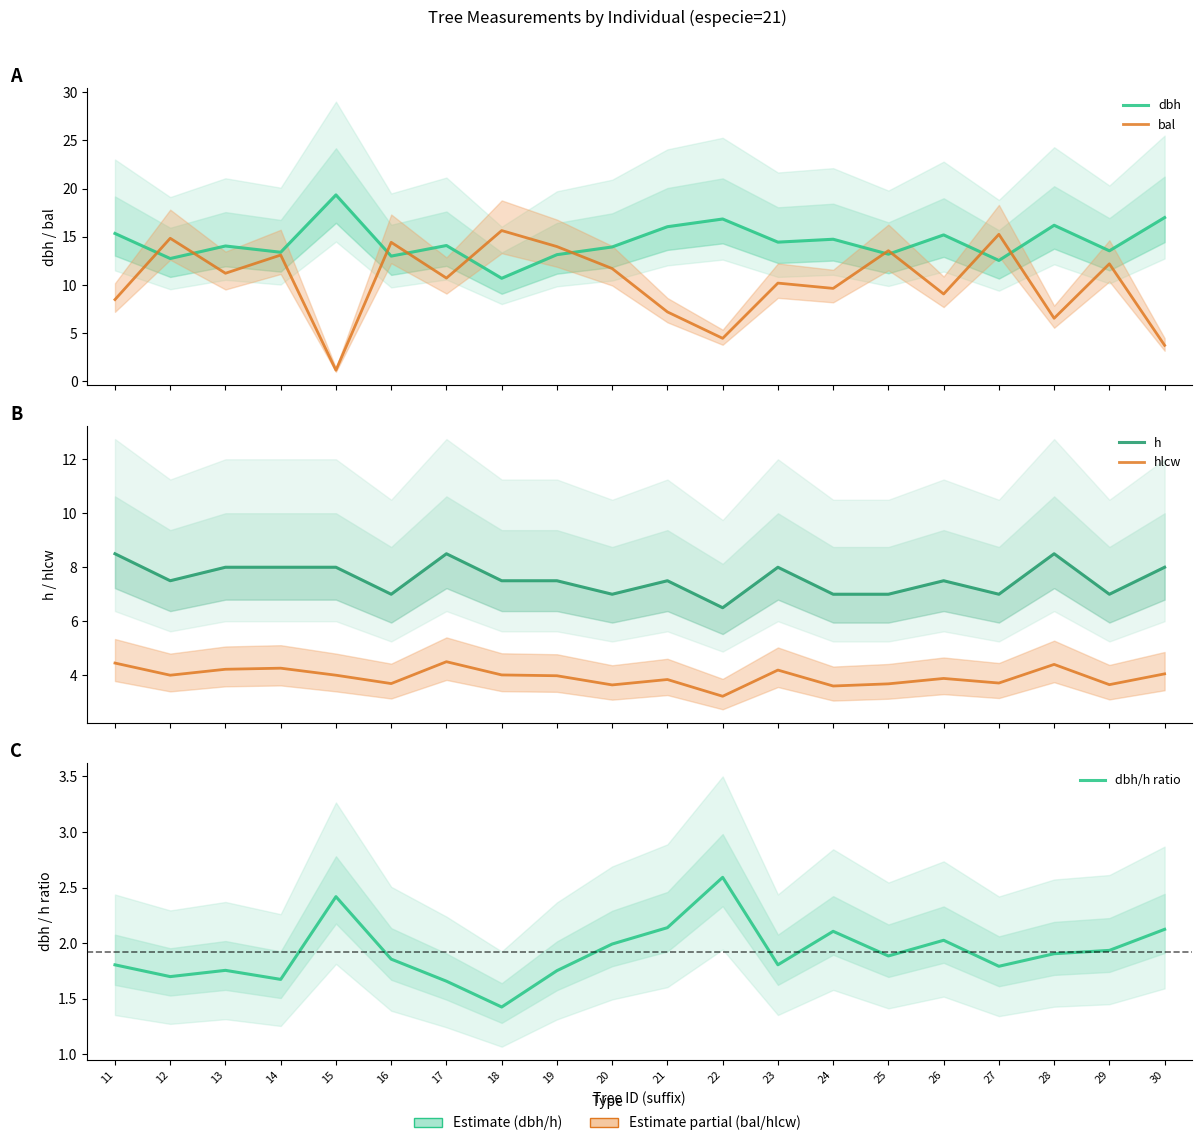

True or false: dbh and hlcw cross at least once.

False